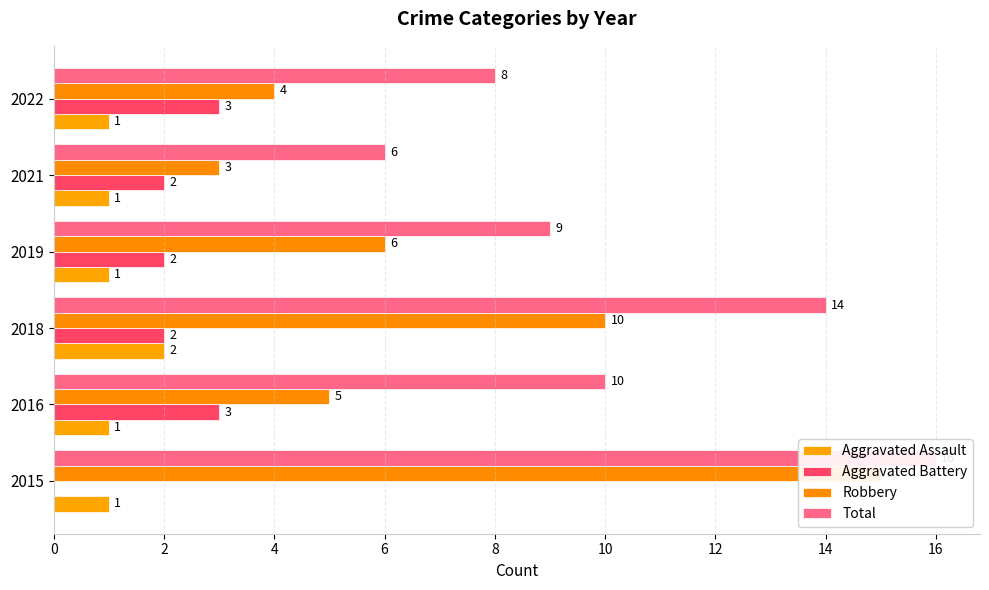

How many groups of bars are there?

6